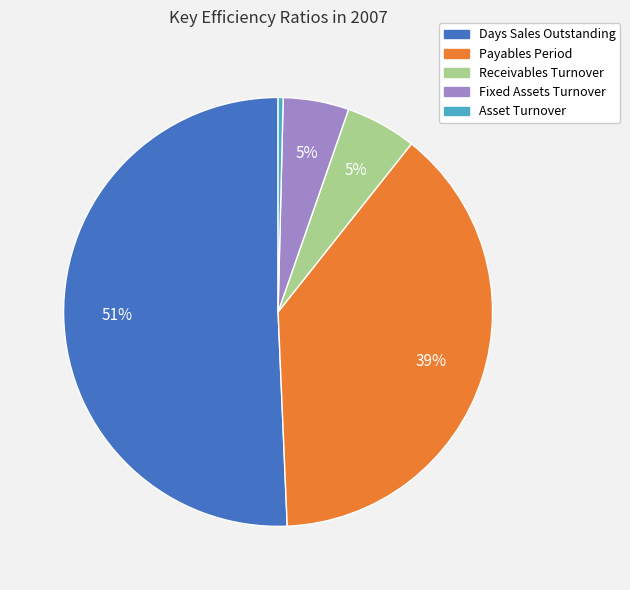

Approximately how many times larger is the value at Receivables Turnover compared to Payables Period?

0.1